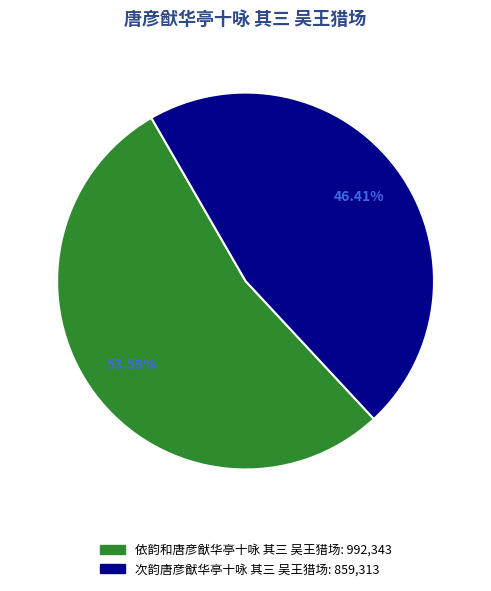

Between 次韵唐彦猷华亭十咏 其三 吴王猎场 and 依韵和唐彦猷华亭十咏 其三 吴王猎场, which is larger?

依韵和唐彦猷华亭十咏 其三 吴王猎场